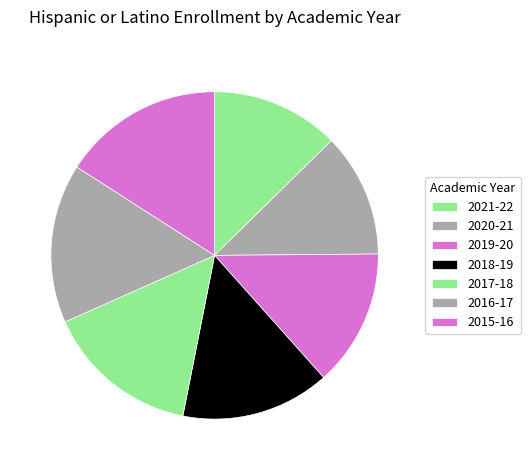

Count the number of slices in the pie.

7